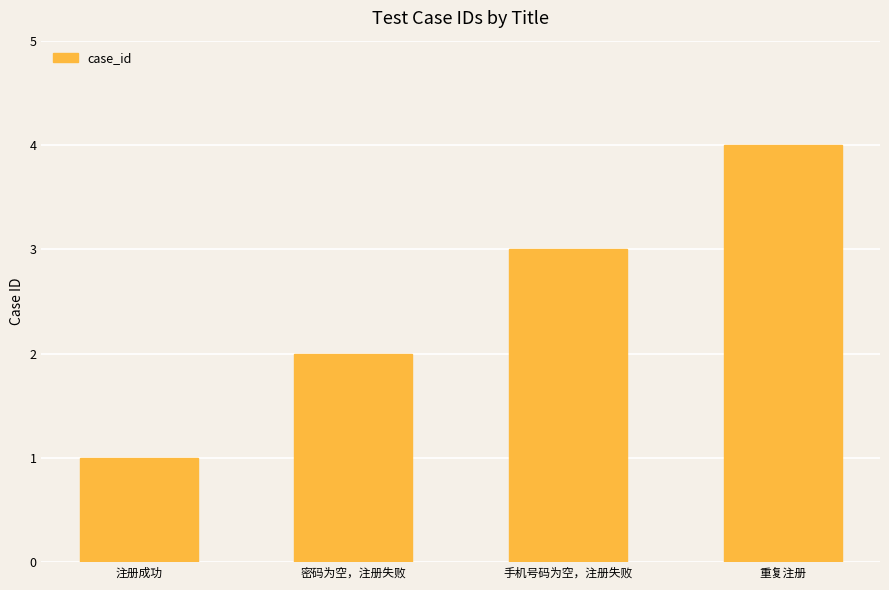

What is the change in value from 手机号码为空，注册失败 to 重复注册?

+1